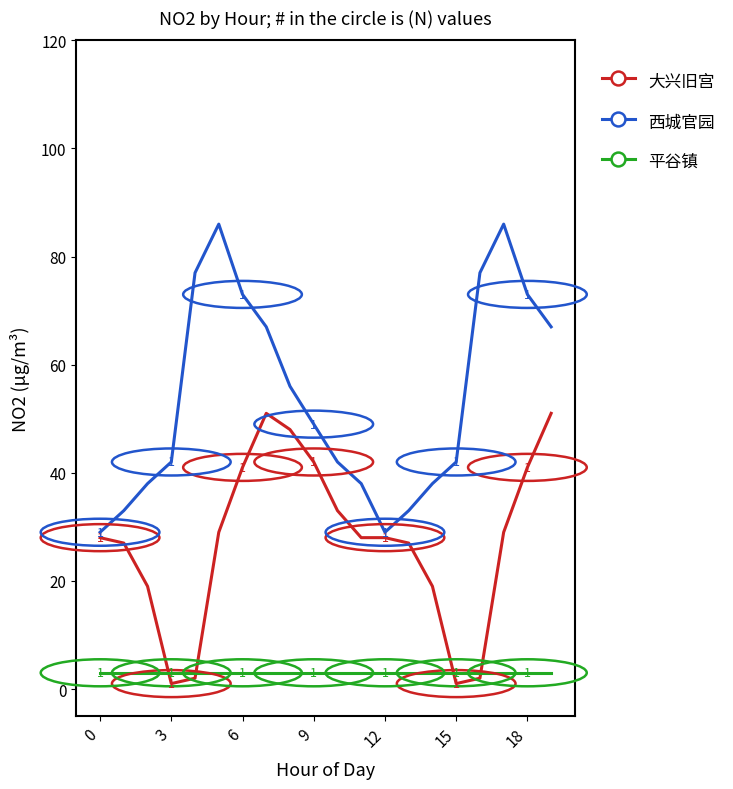

True or false: 大兴旧宫 and 西城官园 cross at least once.

False